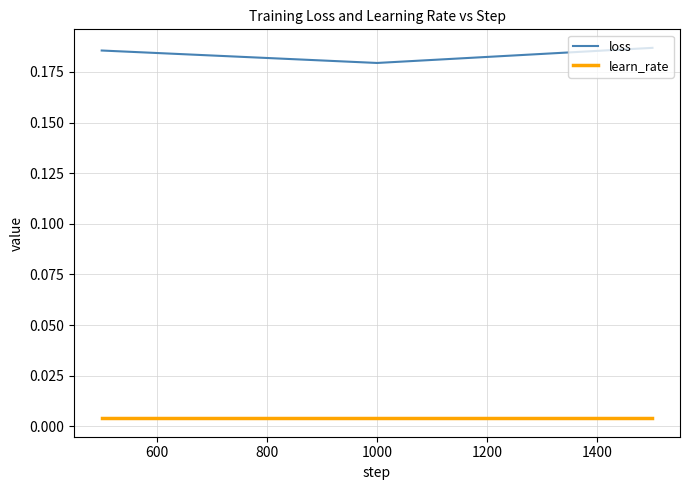

Rank the series by their maximum value, from highest to lowest.

loss, learn_rate